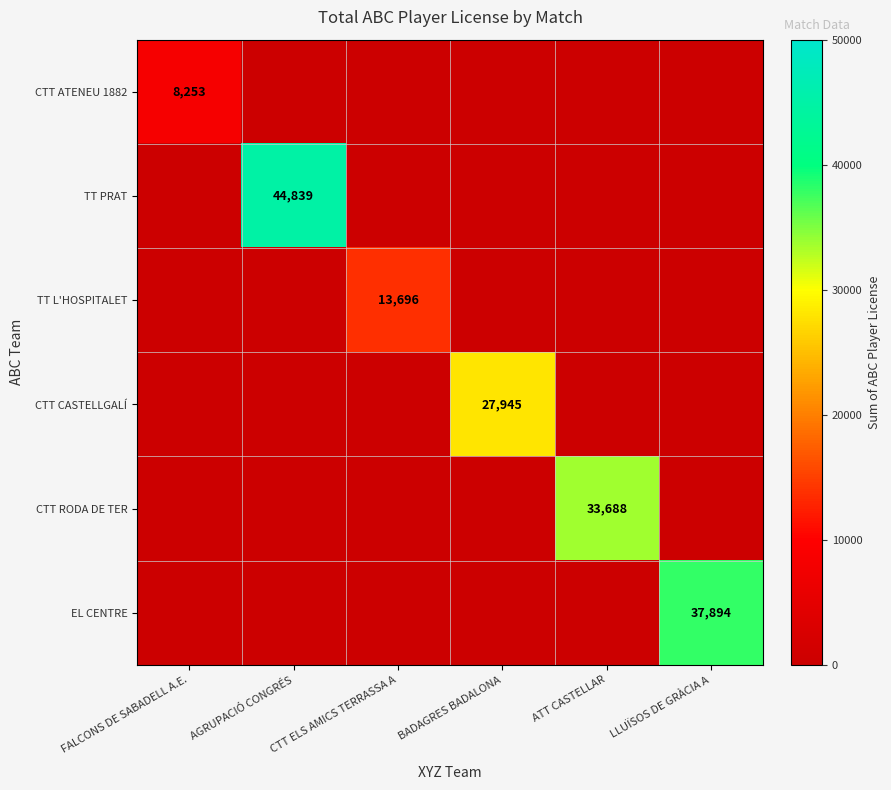

Which category has the lowest value in the EL CENTRE series?

FALCONS DE SABADELL A.E.